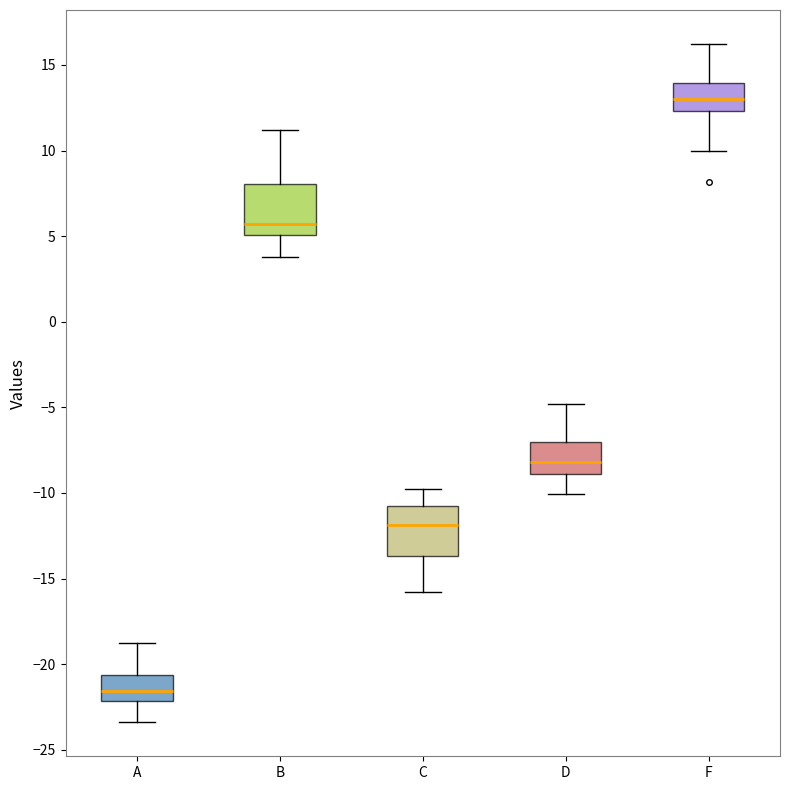

Where does the lower whisker of the box for C end on the y-axis? The values are not printed on the chart, so give them approximately, as read against the axis.

-16.0